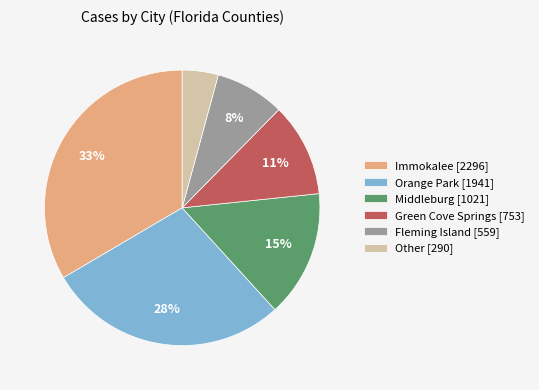

True or false: Green Cove Springs [753] accounts for 11% of the total.

True